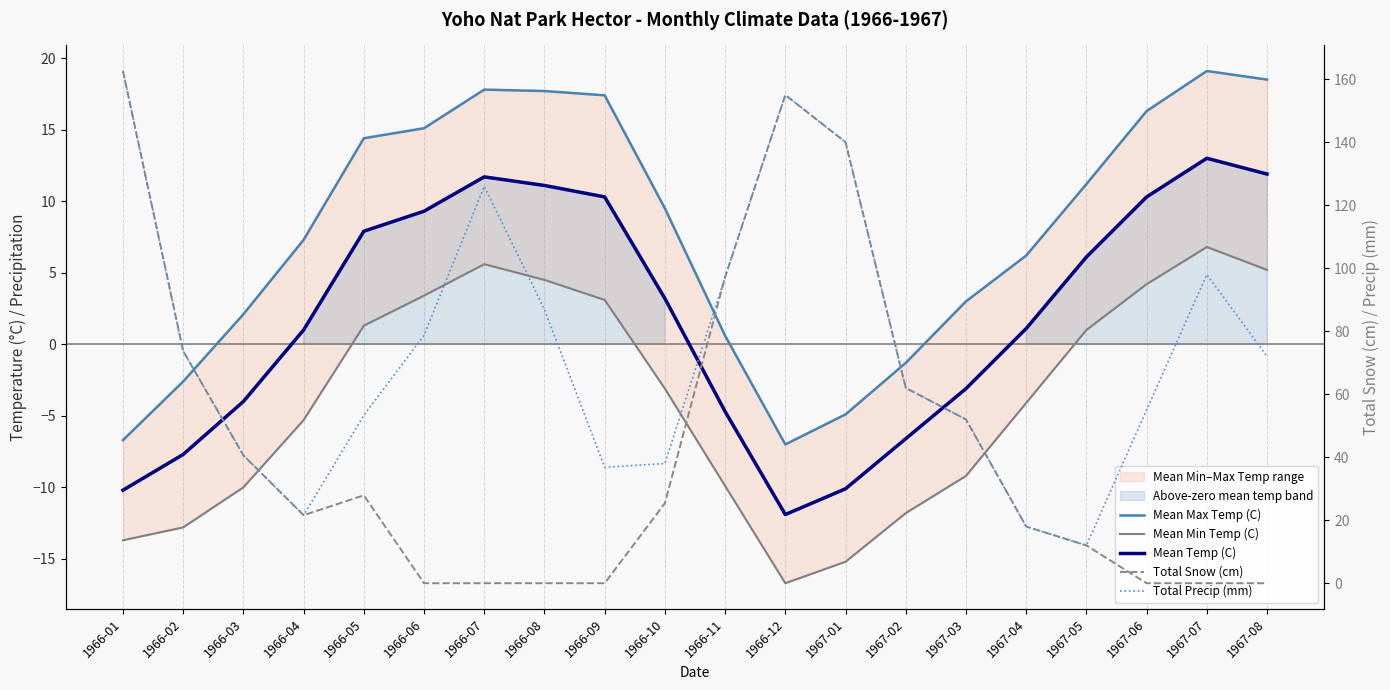

Rank the series at 1967-06 from highest to lowest value.

Total Precip (mm), Mean Max Temp (C), Mean Temp (C), Mean Min Temp (C), Total Snow (cm)